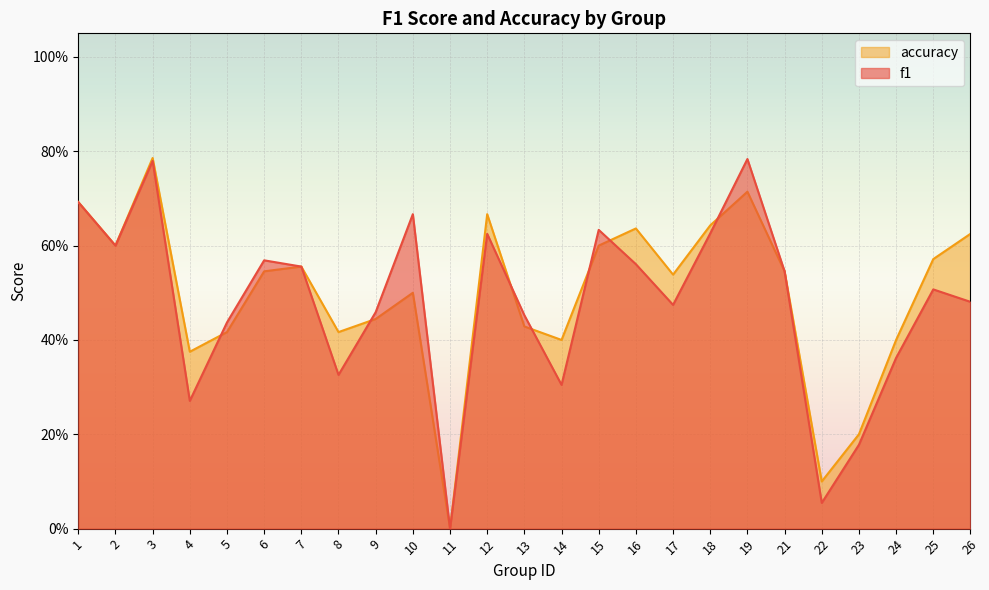

Reading right to left, transcribe all the data shown in this chart.

f1: 26=0.5	25=0.5	24=0.4	23=0.2	22=0.1	21=0.5	19=0.8	18=0.6	17=0.5	16=0.6	15=0.6	14=0.3	13=0.5	12=0.6	11=0.0	10=0.7	9=0.5	8=0.3	7=0.6	6=0.6	5=0.4	4=0.3	3=0.8	2=0.6	1=0.7
accuracy: 26=0.6	25=0.6	24=0.4	23=0.2	22=0.1	21=0.5	19=0.7	18=0.6	17=0.5	16=0.6	15=0.6	14=0.4	13=0.4	12=0.7	11=0.0	10=0.5	9=0.4	8=0.4	7=0.6	6=0.5	5=0.4	4=0.4	3=0.8	2=0.6	1=0.7